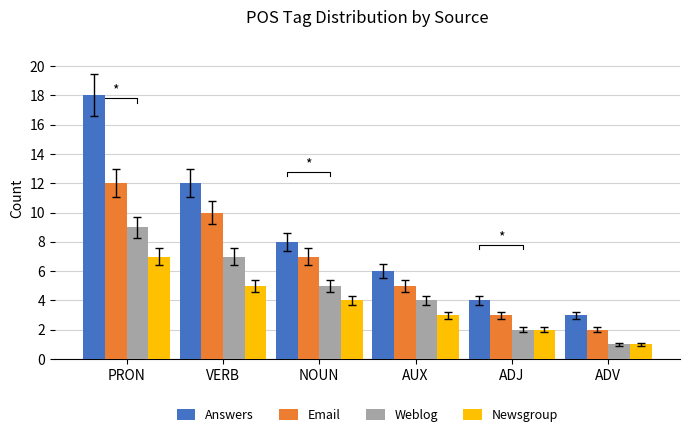

What is the minimum value shown in the chart?

1